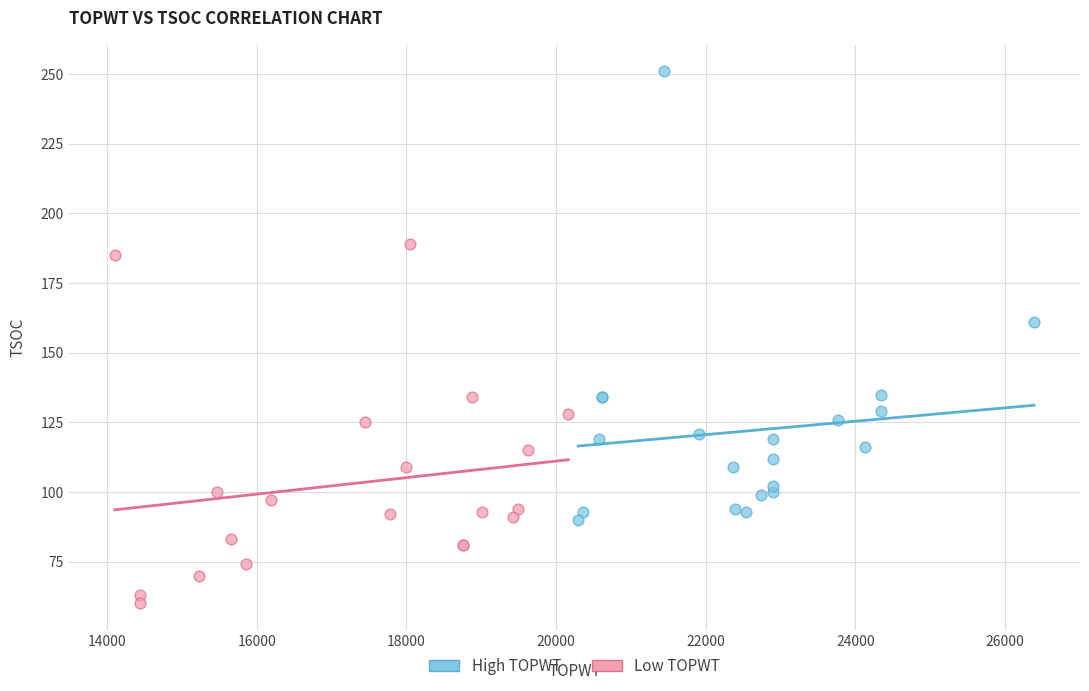

Which series reaches the minimum Y coordinate?

Low TOPWT